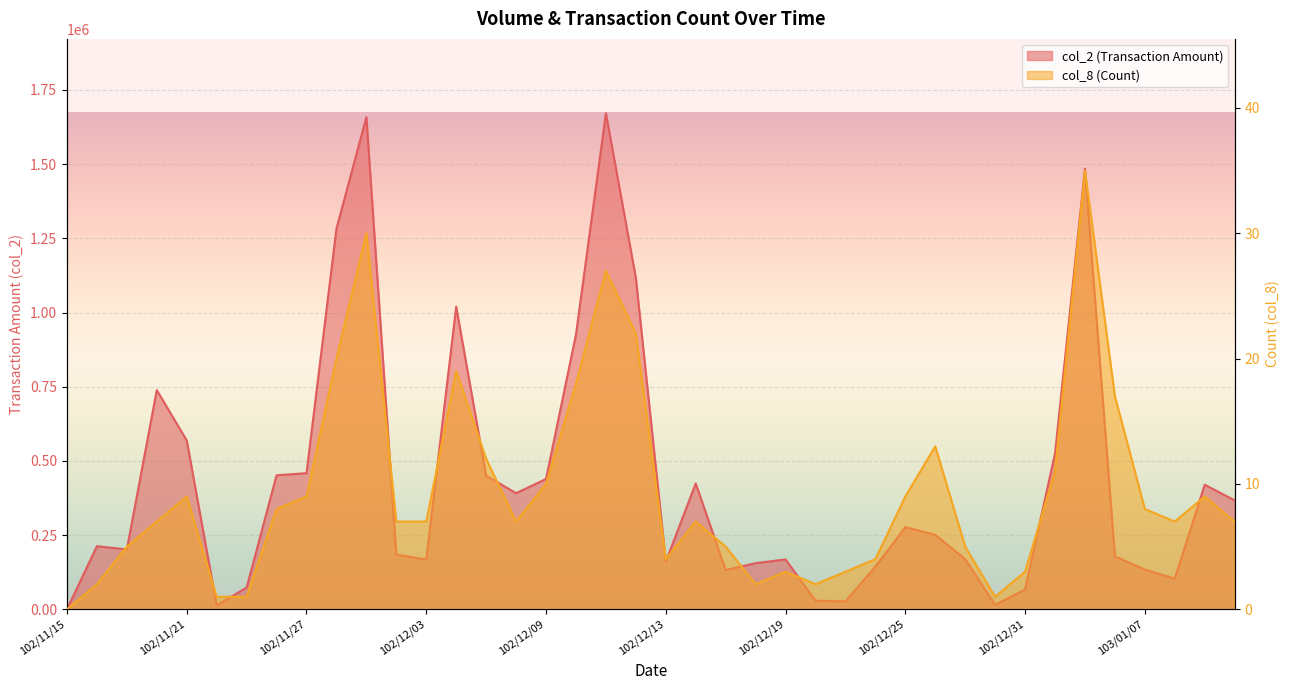

Which category has the lowest value in the col_2 series?

102/11/15